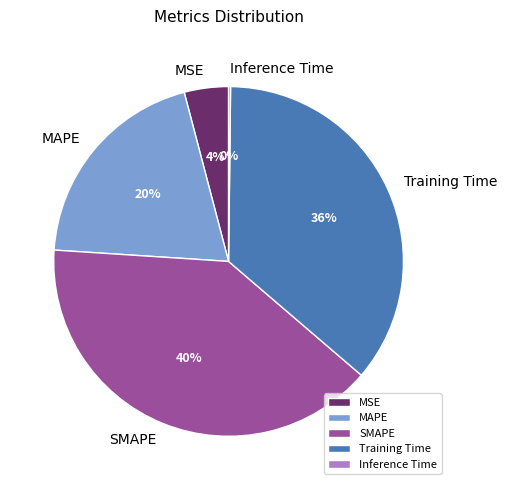

Which slice is the largest?

SMAPE